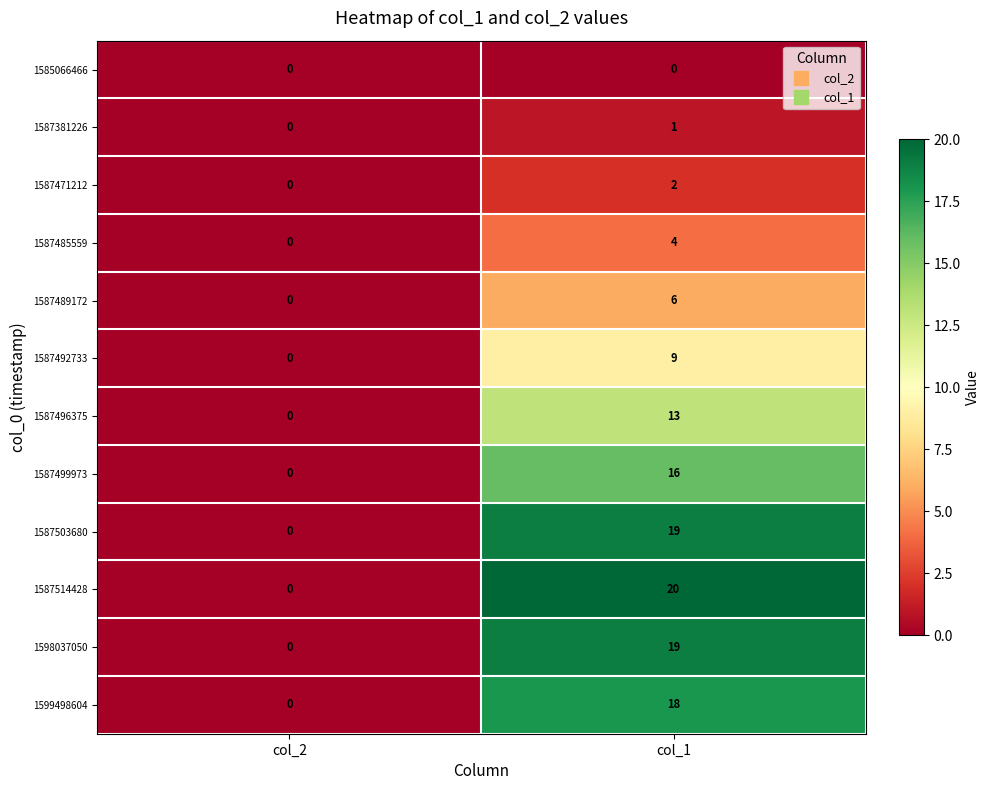

Between col_2 and col_1, which series saw the biggest shift?

1587514428